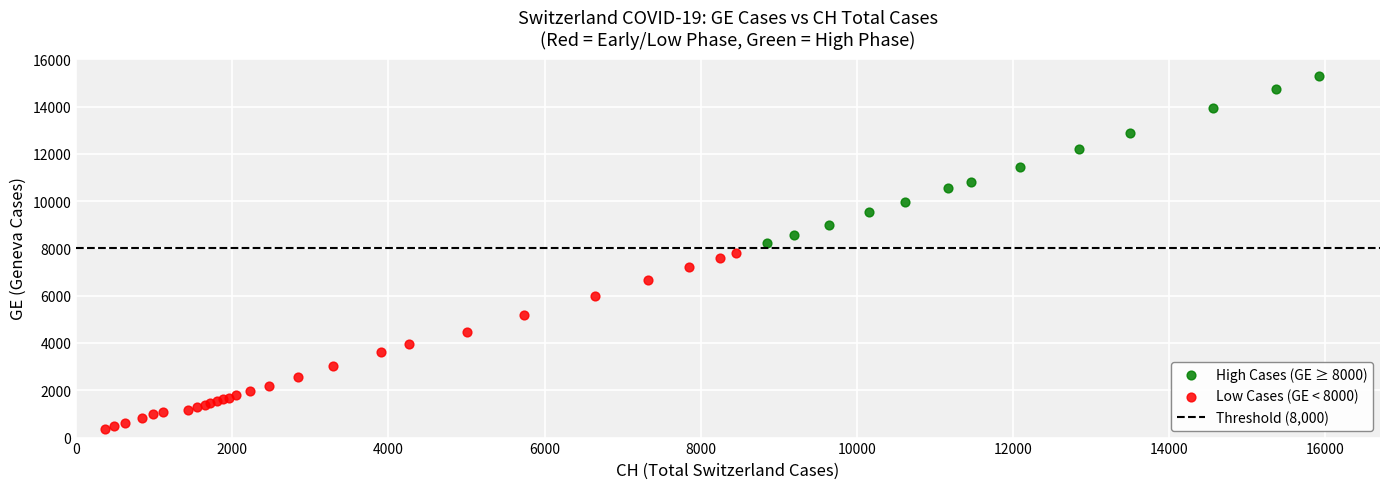

Which series has the widest spread of Y values?

Low Cases (GE < 8000)